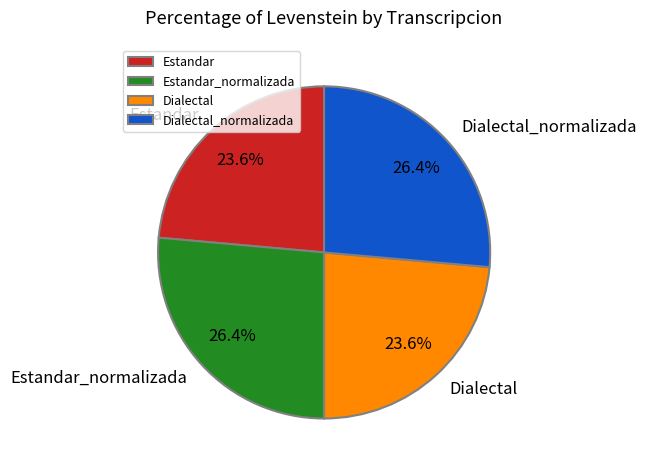

Is Dialectal_normalizada the majority of the pie?

No